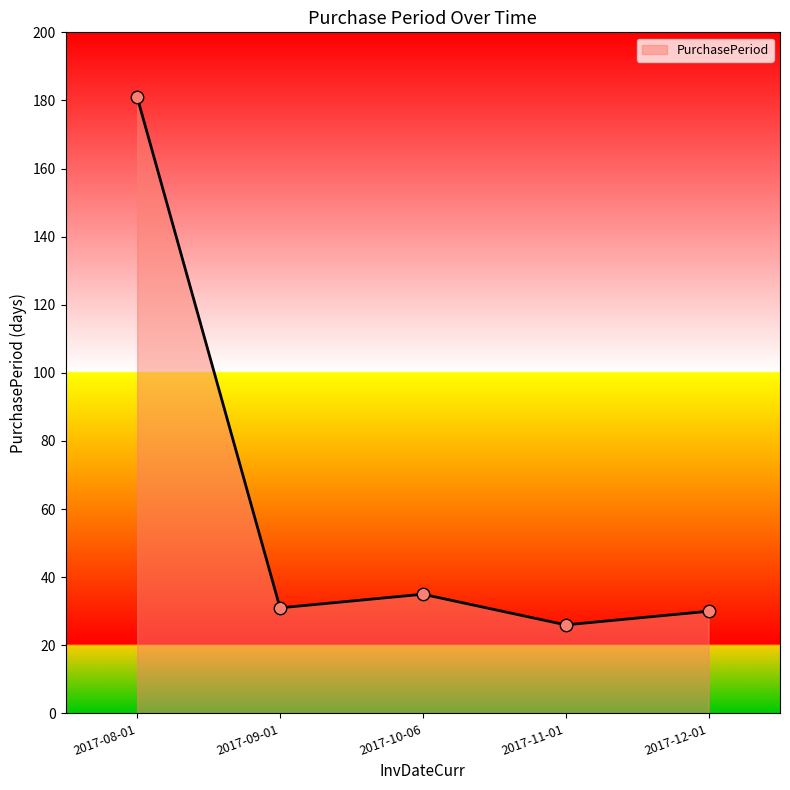

What is the change in value from 2017-08-01 to 2017-11-01?

-155